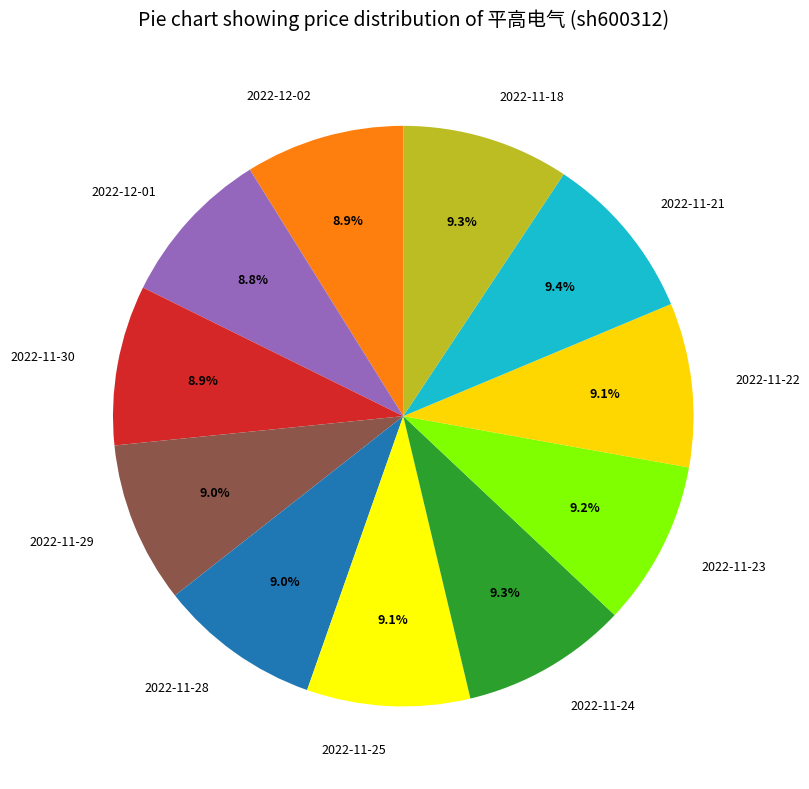

What portion of the pie excludes 2022-12-02?

91.1%